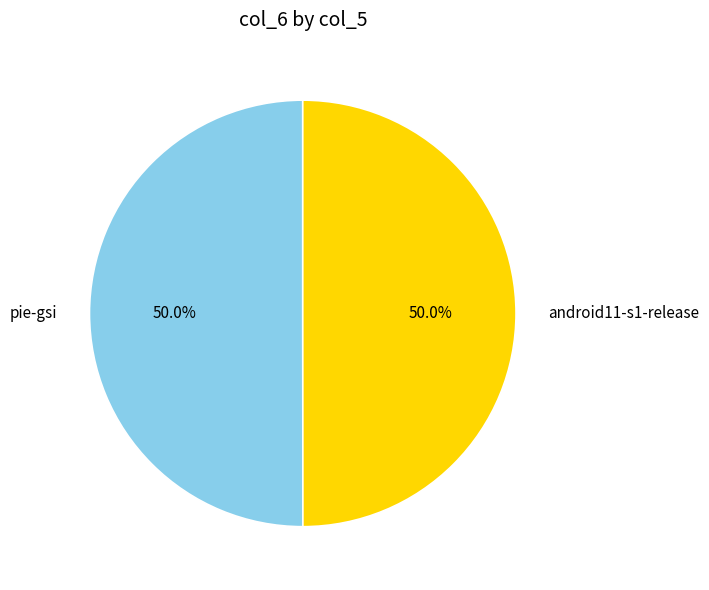

To the nearest percent, what is the average slice percentage?

50%